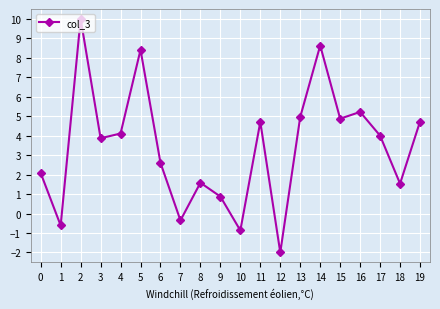

At which category does the chart reach its peak across all series?

2